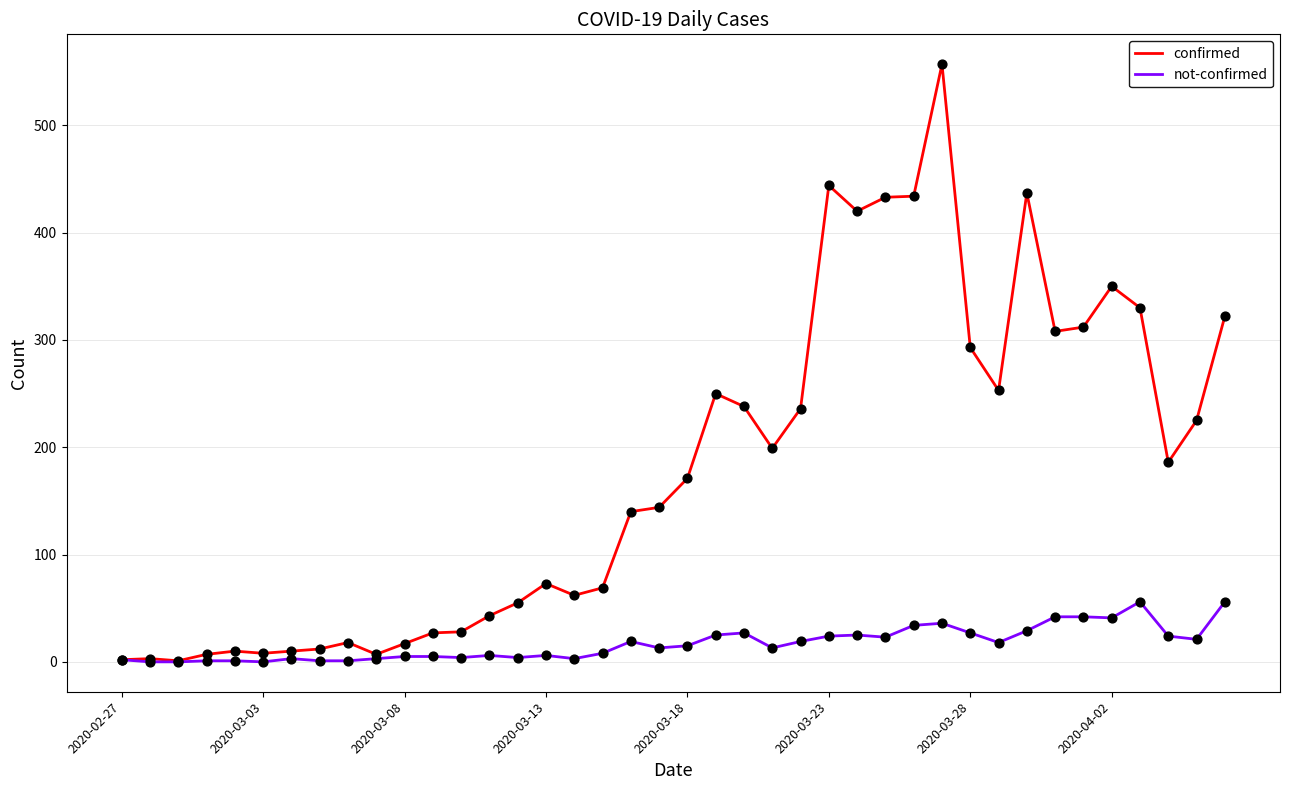

Which series has the largest total across all categories?

confirmed